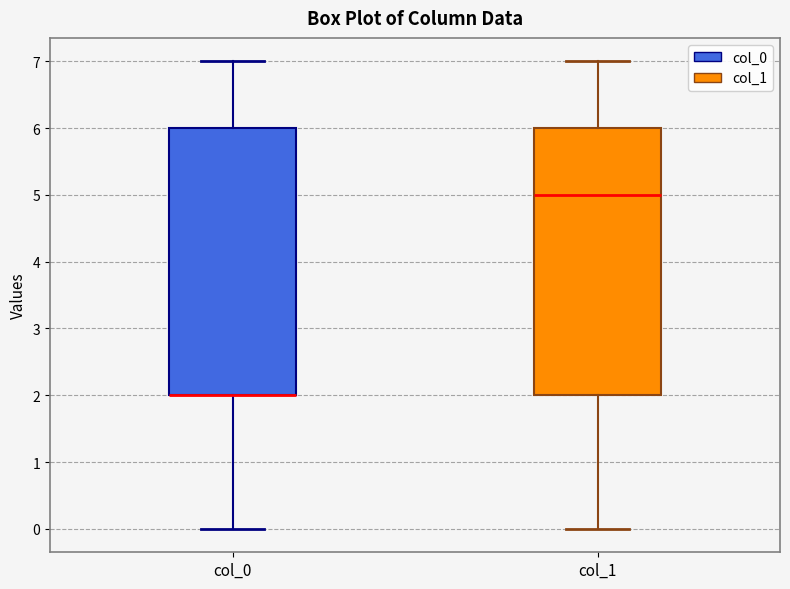

Reading left to right, transcribe this box plot: for each box, give where its median line is, the range the box spans, and where its two whiskers end, as read against the y-axis. The values are not printed on the chart, so give them approximately, as read against the axis.

col_0: median 2 (drawn on the box's lower edge), box 2 to 6, whiskers 0 to 7
col_1: median 5, box 2 to 6, whiskers 0 to 7